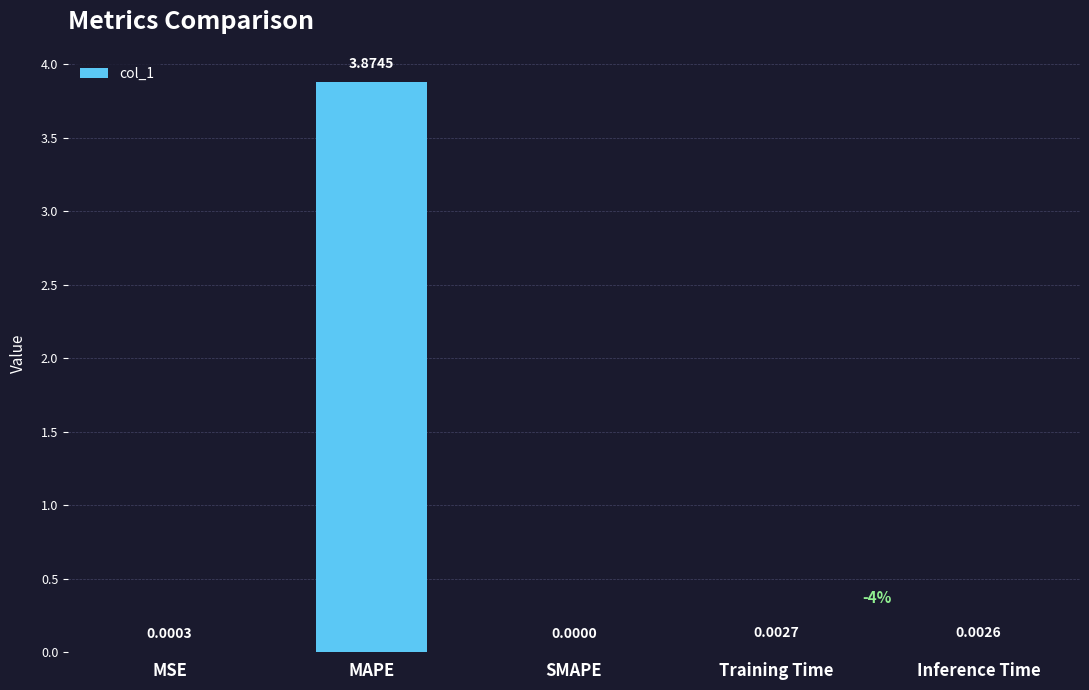

Are the bars grouped side by side (vs. stacked)?

No